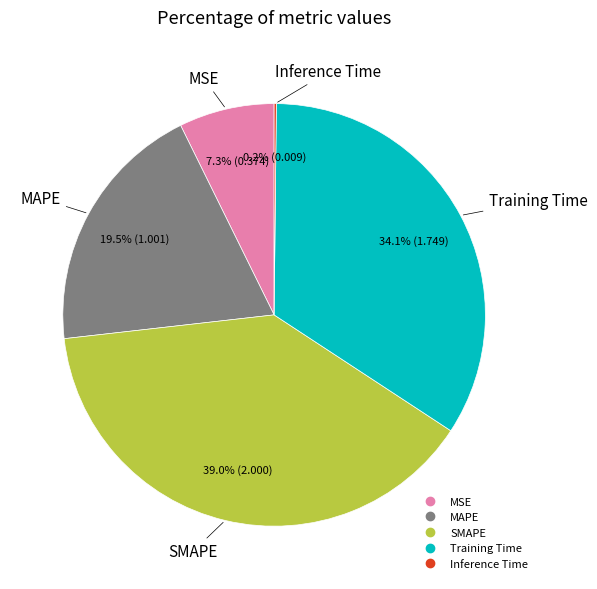

Does any single category account for the majority?

No